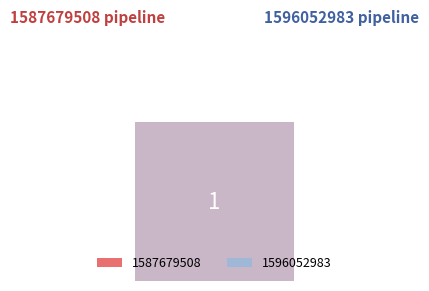

Rank the categories by value from lowest to highest.

1587679508, 1596052983